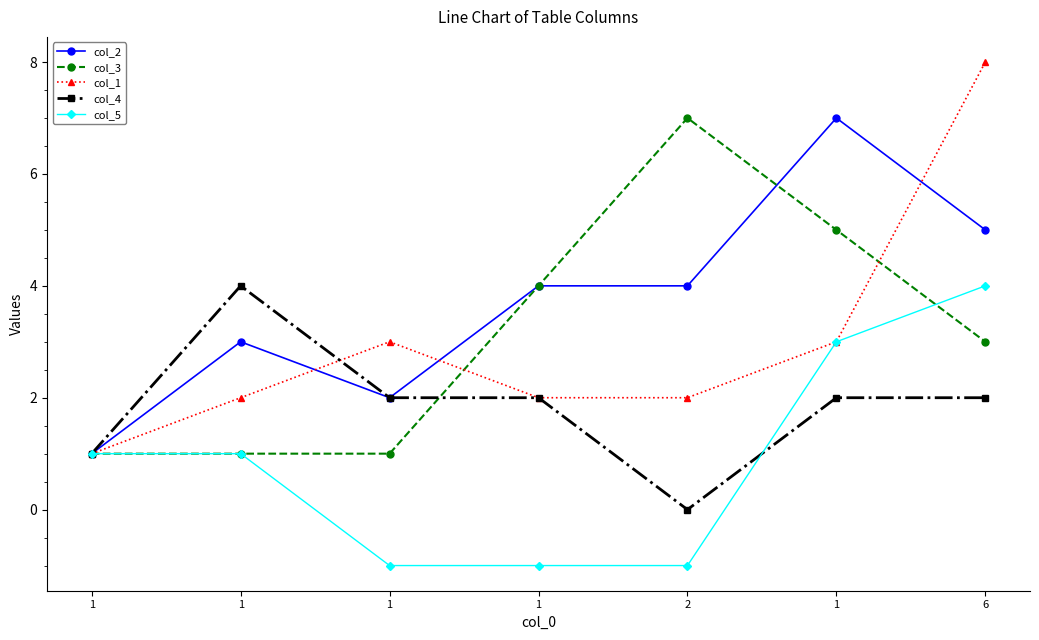

How many data points in col_3 are less than 3?

3